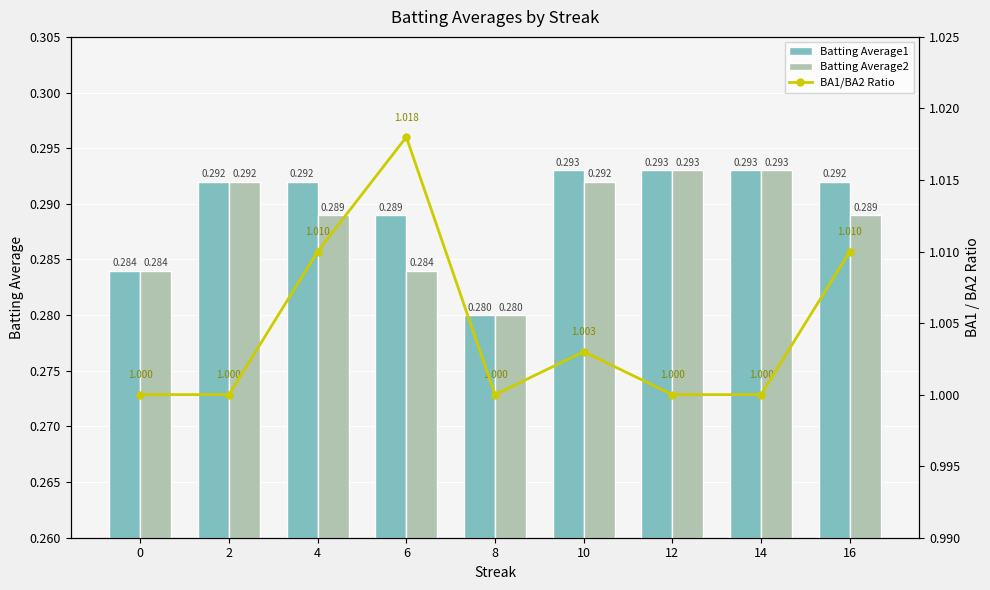

Between 2 and 8, which is larger?

2